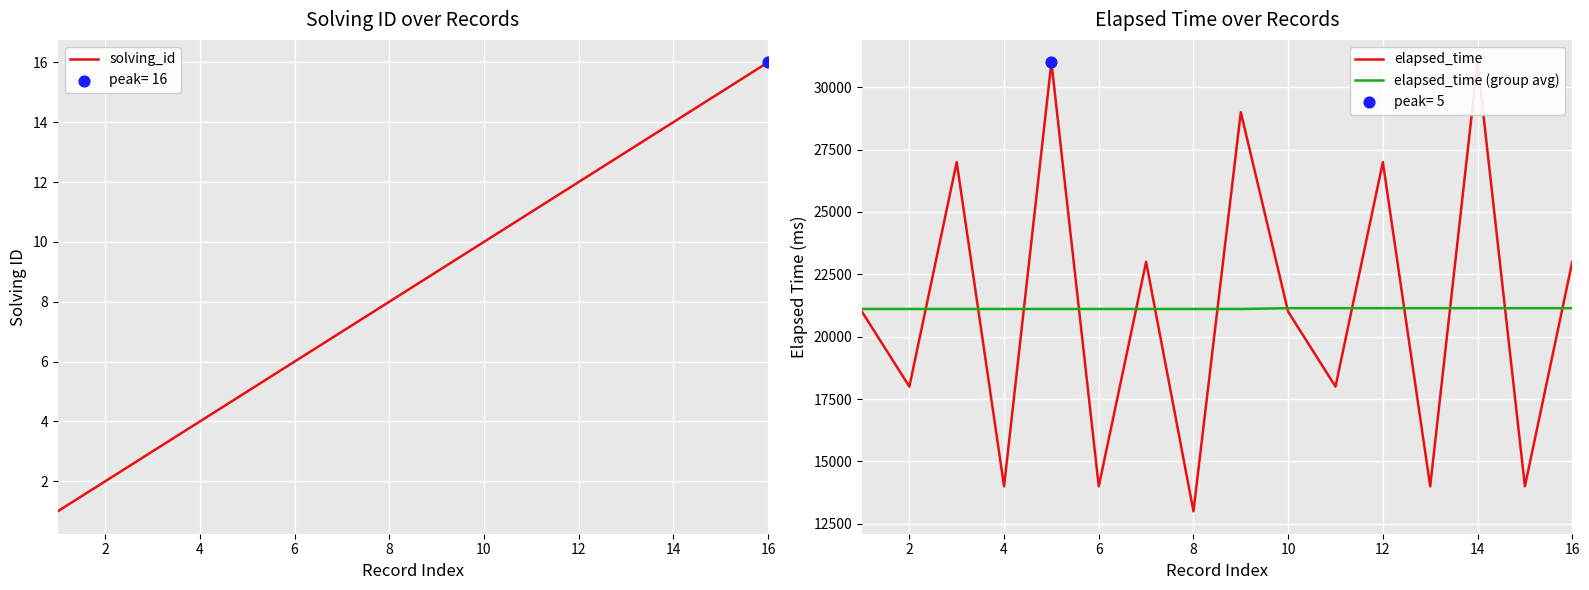

Which series has the largest total across all categories?

elapsed_time